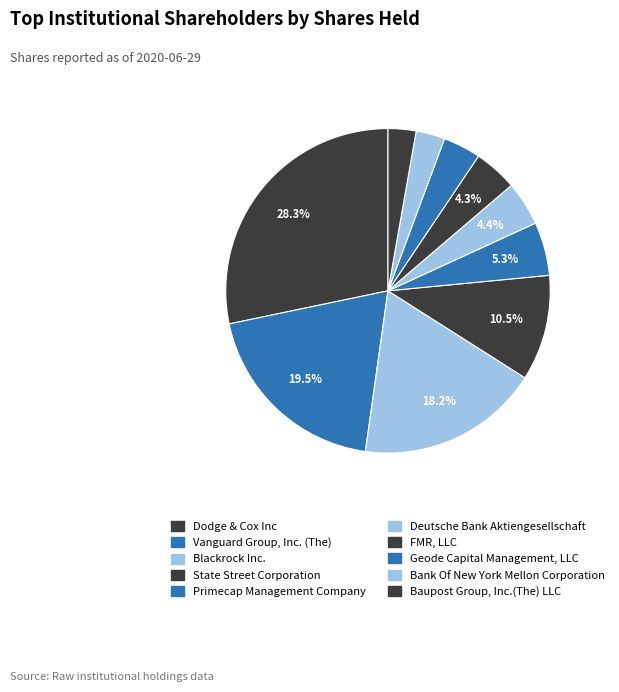

How many slices are in this pie chart?

10